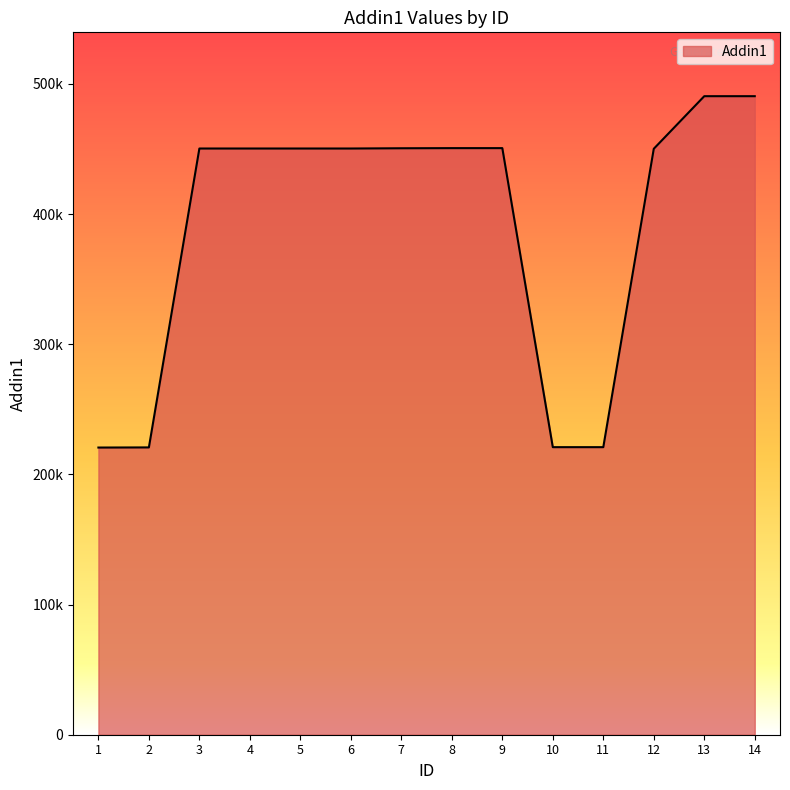

List the labels in order of value, largest first.

14, 13, 9, 8, 7, 4, 5, 6, 3, 12, 10, 11, 2, 1